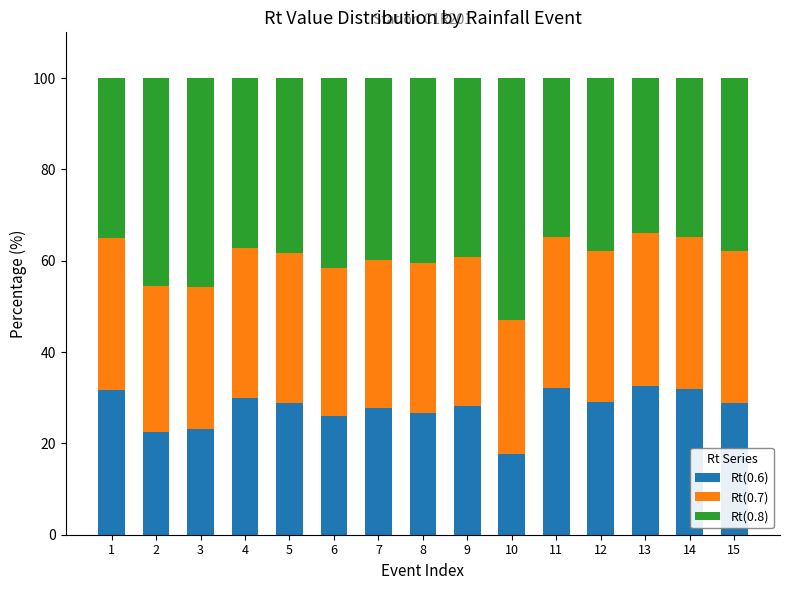

At which label does Rt(0.6) reach its minimum?

10